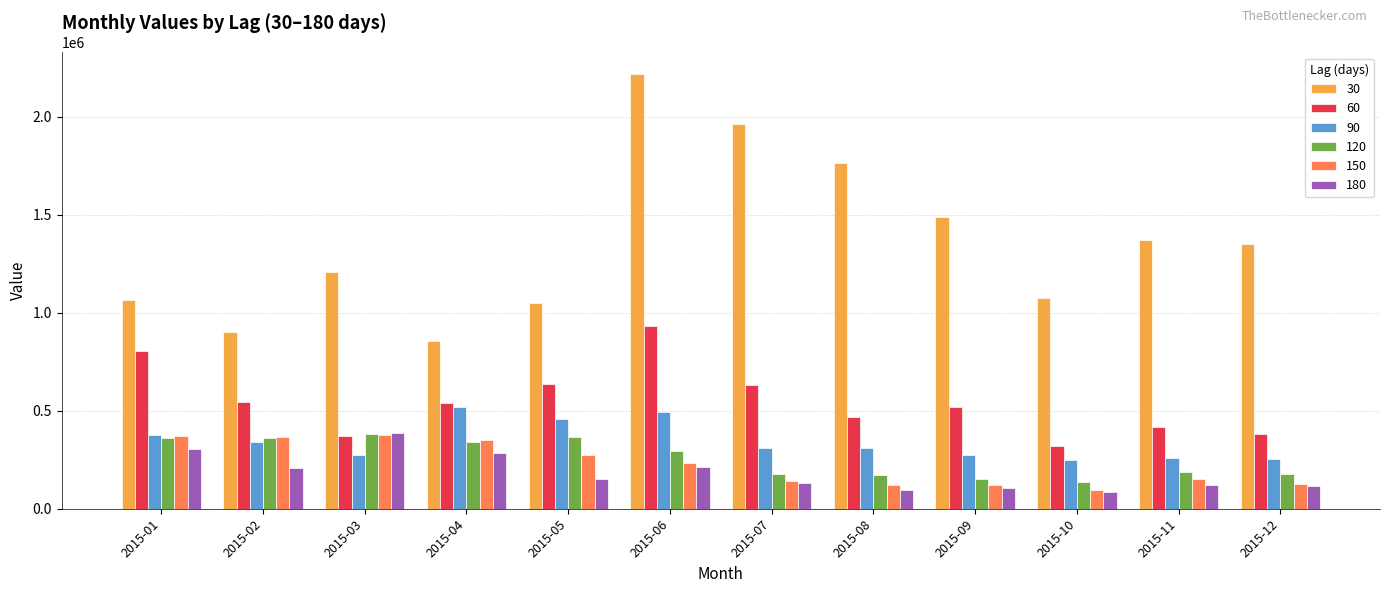

Read the 90 value at 2015-08, to the nearest 50.

310050